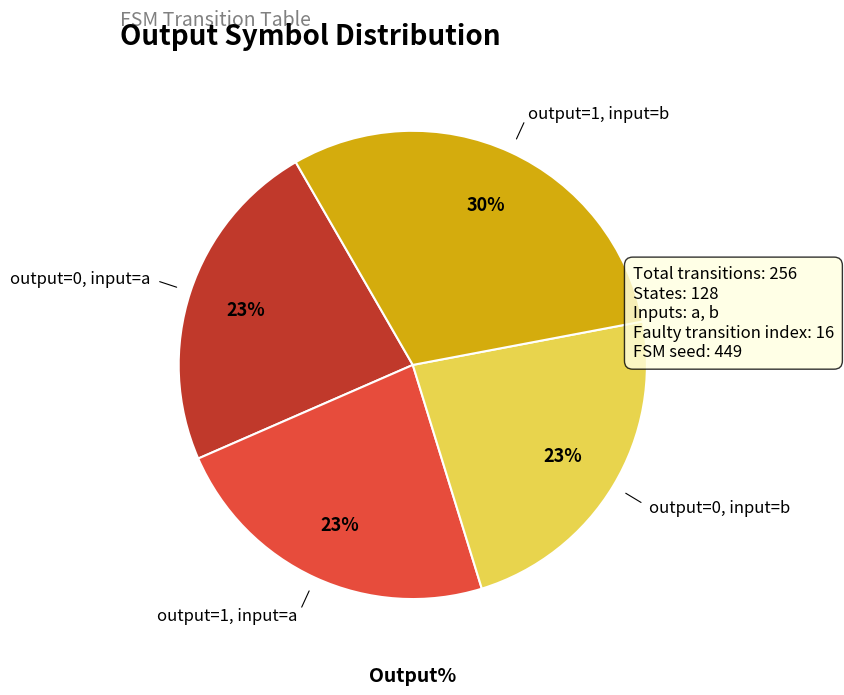

Does output=0, input=b represent more than half of the total?

No